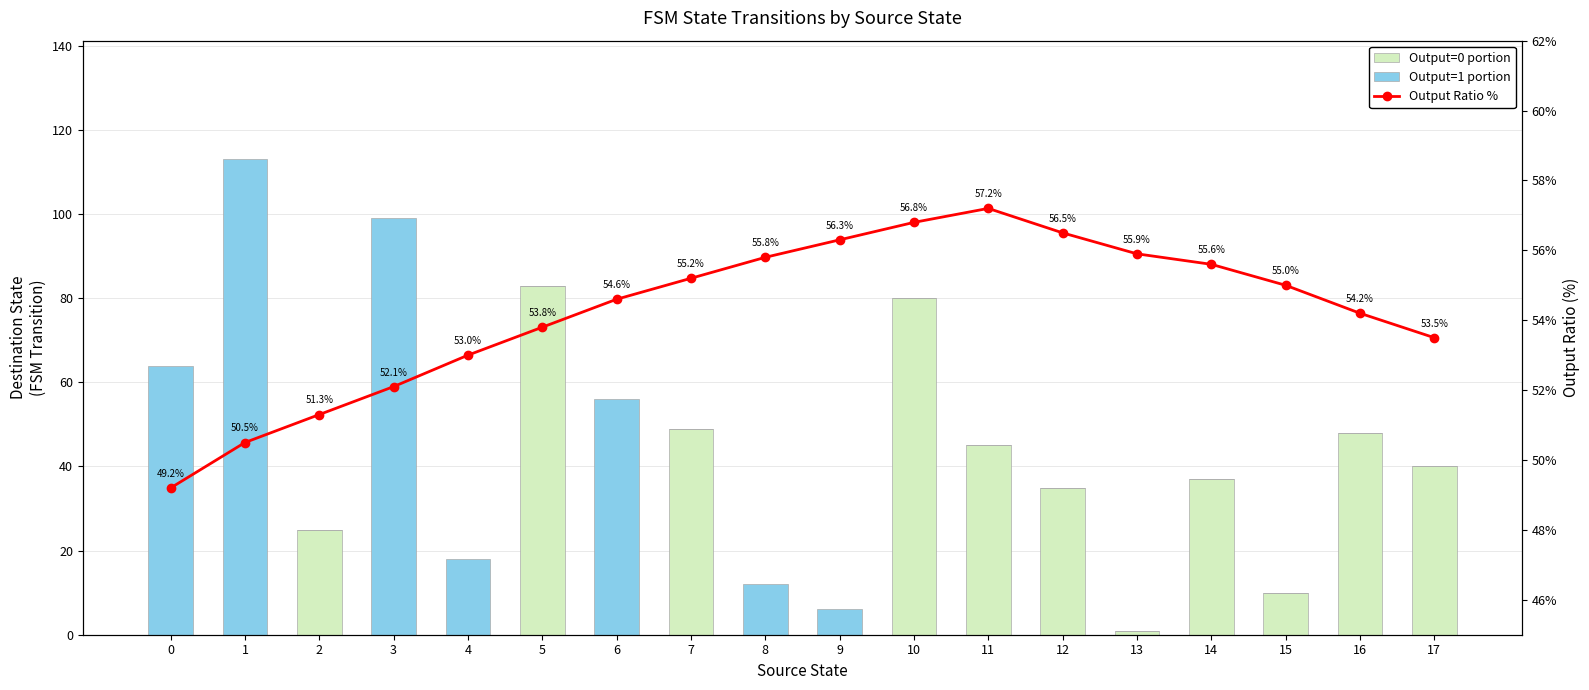

Between 4 and 10, which series saw the biggest shift?

Output=0 portion